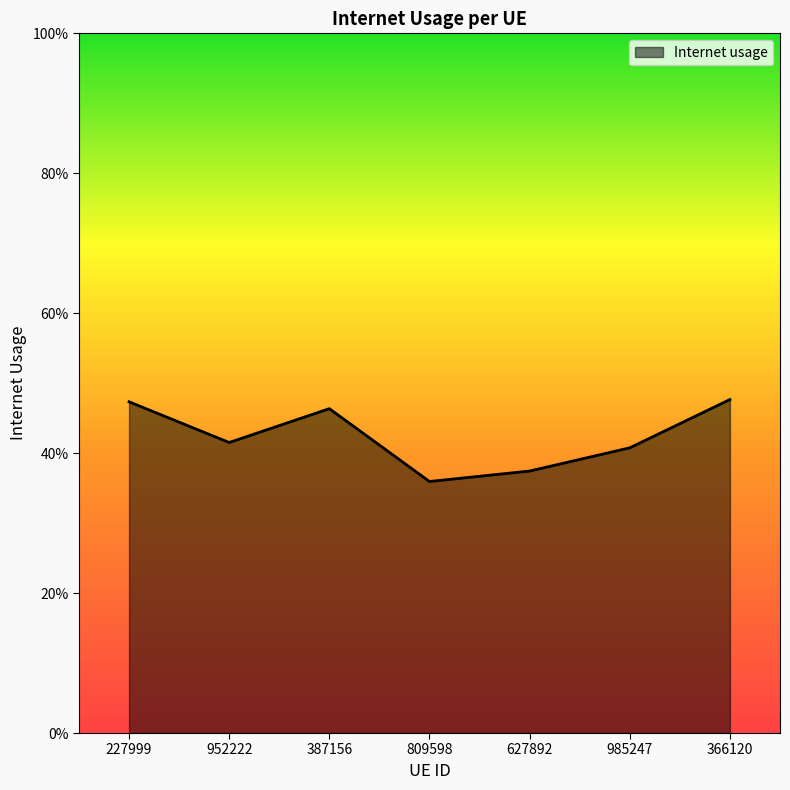

Which has a higher value, 227999 or 952222?

227999